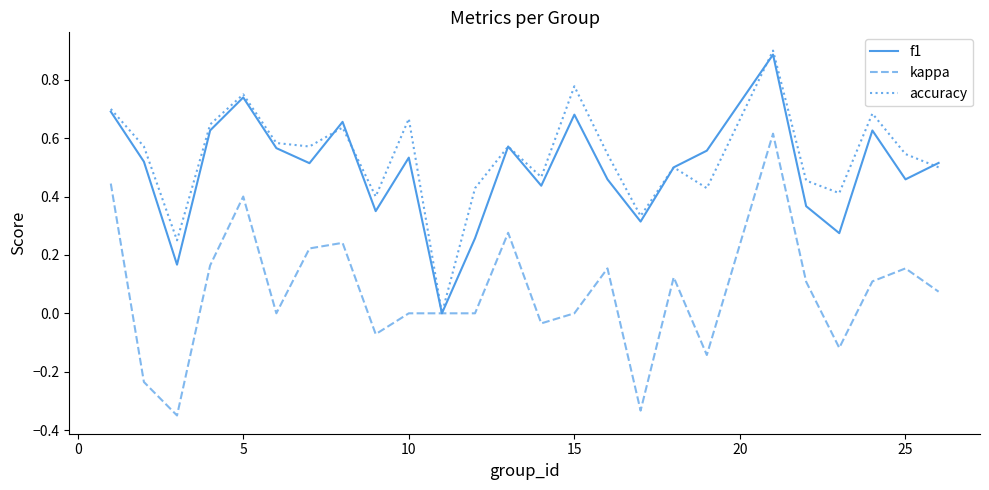

Which series has the widest spread of values?

kappa